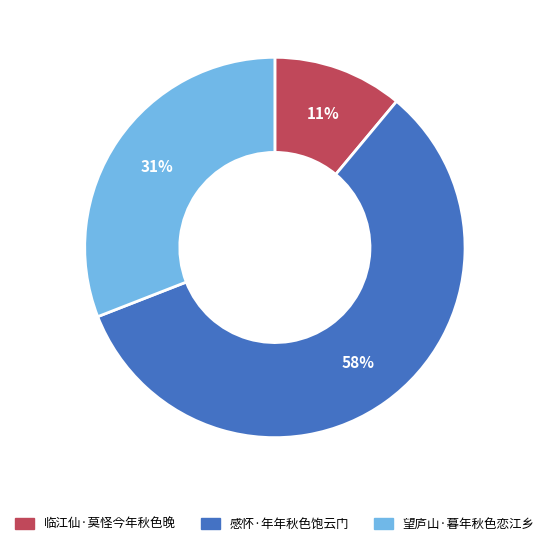

To the nearest percent, what portion does 感怀·年年秋色饱云门 represent?

58%